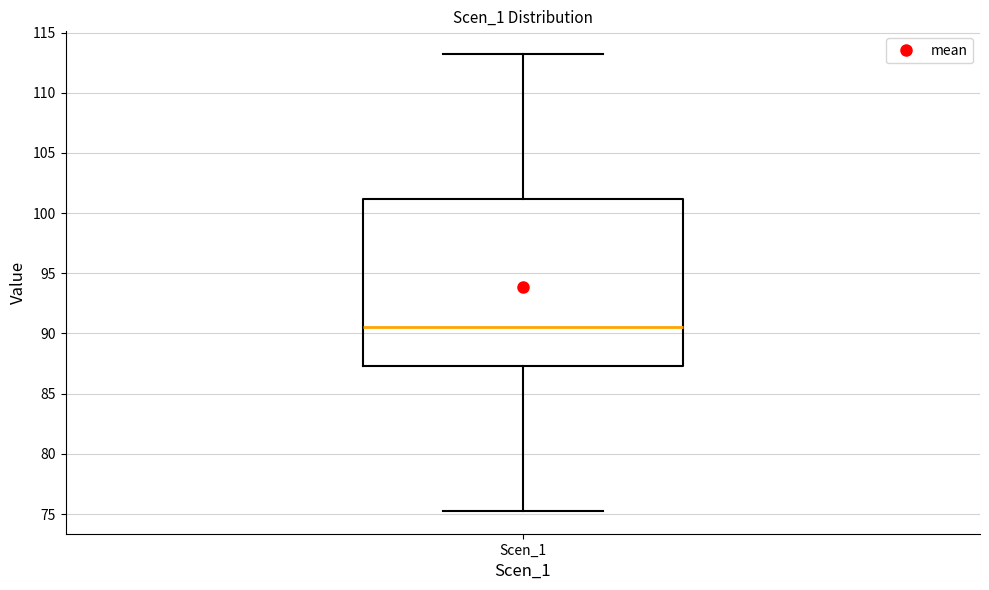

Where does the median line of the box for Scen_1 sit on the y-axis? The values are not printed on the chart, so give them approximately, as read against the axis.

90.5